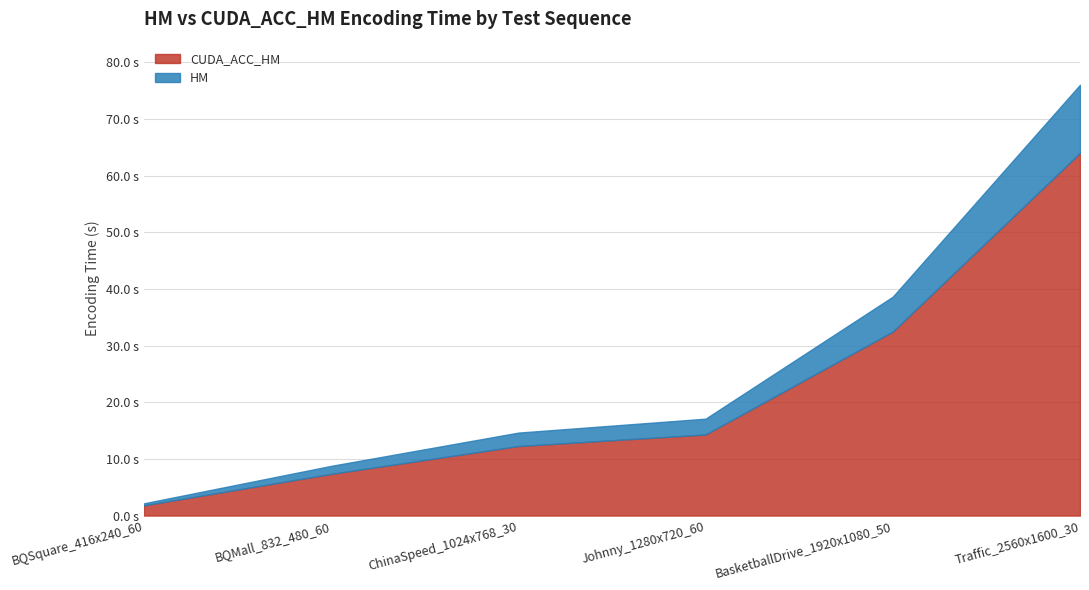

What position from the left is BQMall_832_480_60?

2